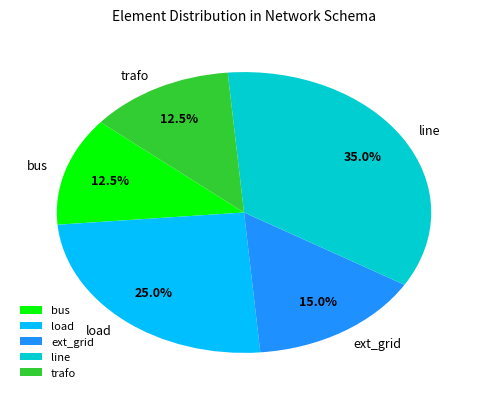

Which category has the biggest portion of the pie?

line